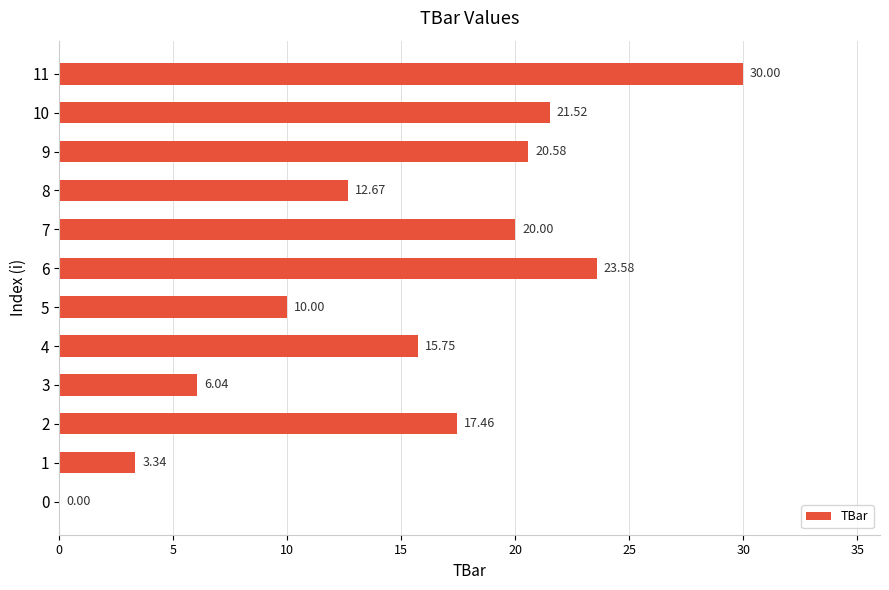

What is the greatest value displayed?

30.0